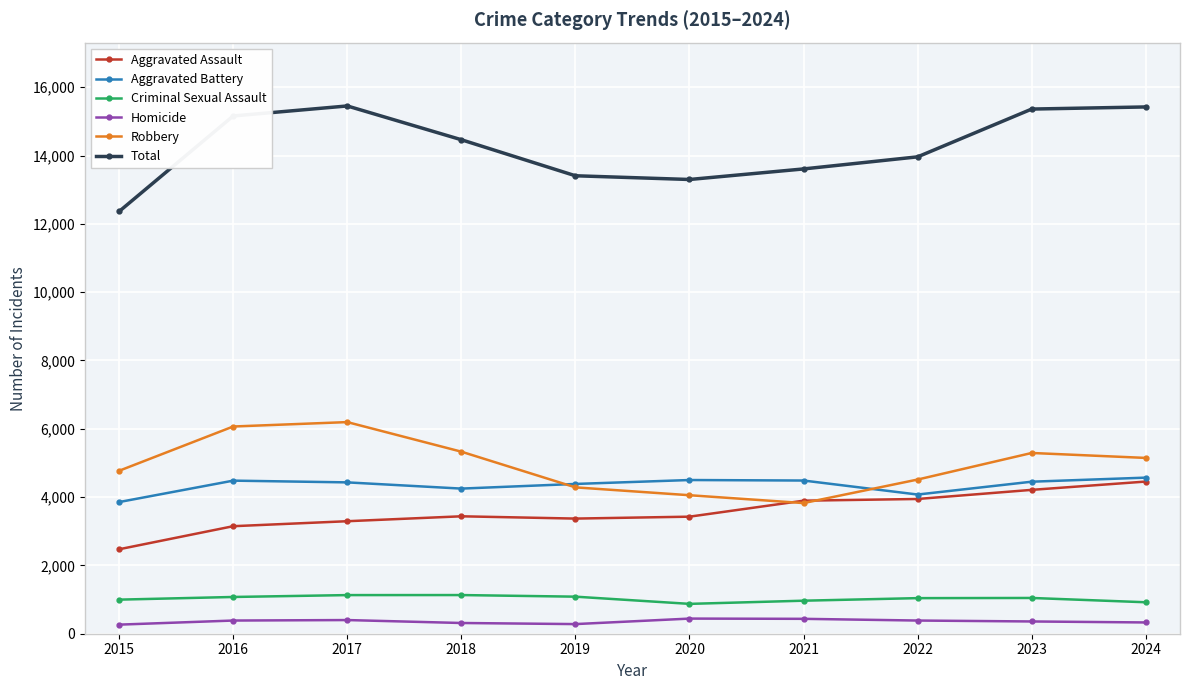

True or false: Robbery and Aggravated Battery cross at least once.

True